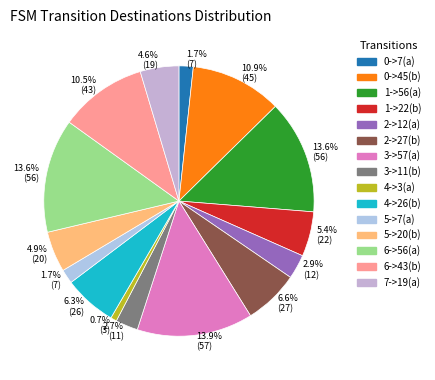

Is there a majority slice in this chart?

No